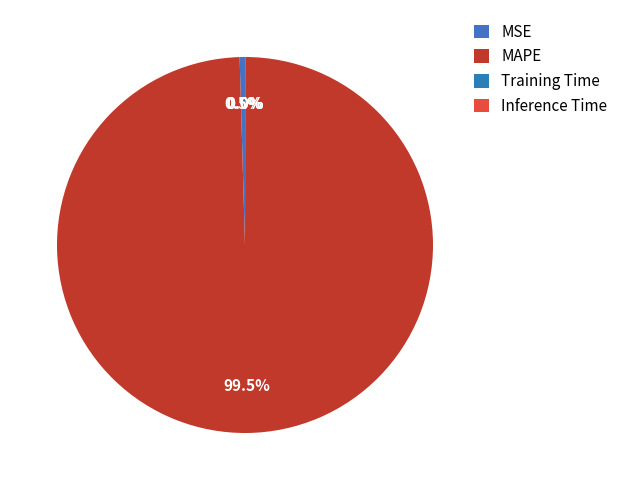

Which has a higher value, MSE or Training Time?

MSE